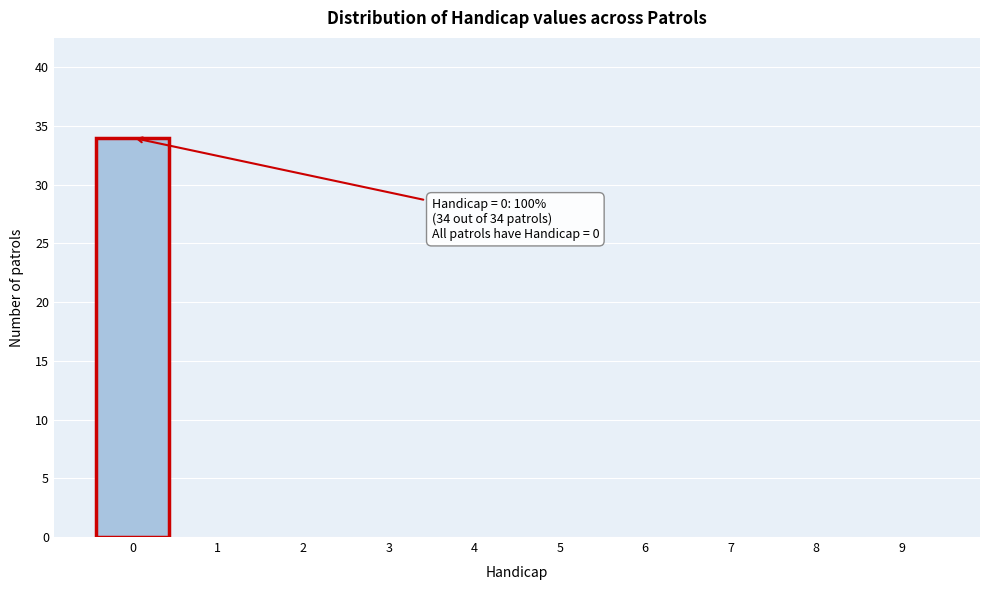

Reading left to right, list all the values displayed in this chart.

0=34	1=0	2=0	3=0	4=0	5=0	6=0	7=0	8=0	9=0